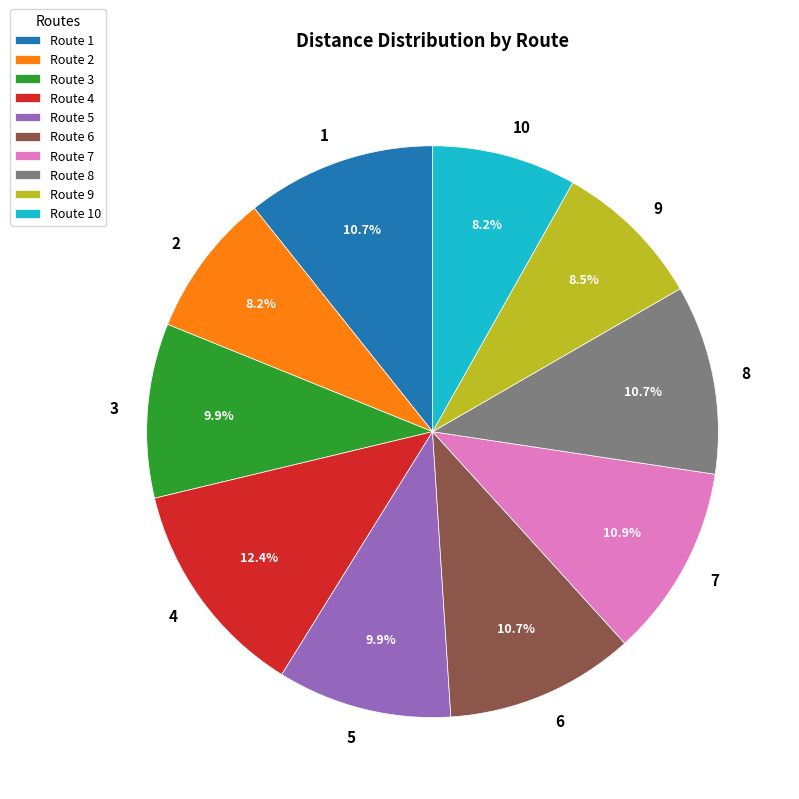

To the nearest percent, what is the difference between the largest and smallest slice percentages?

4%